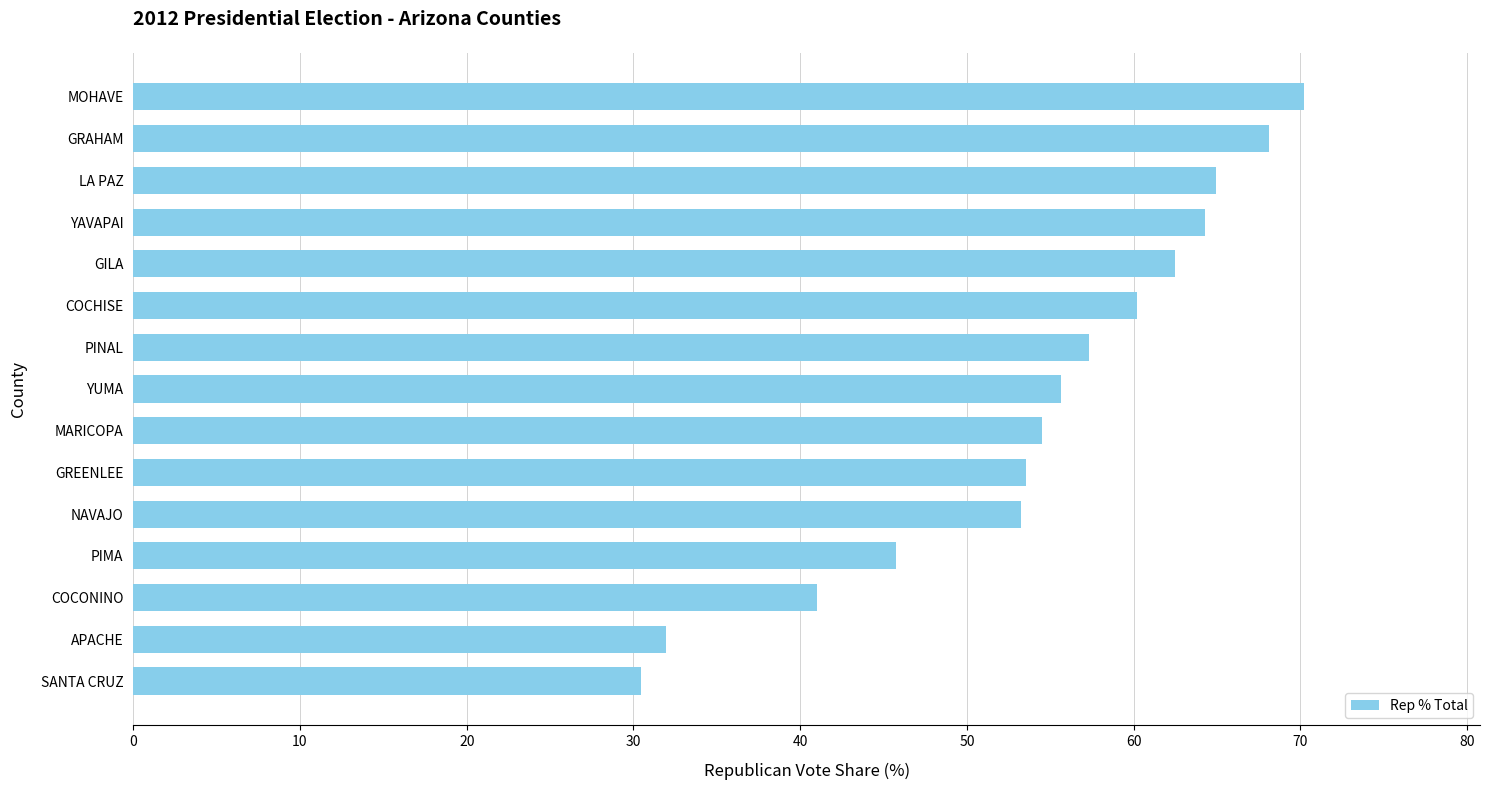

What is the difference between the second highest and minimum values?

37.6